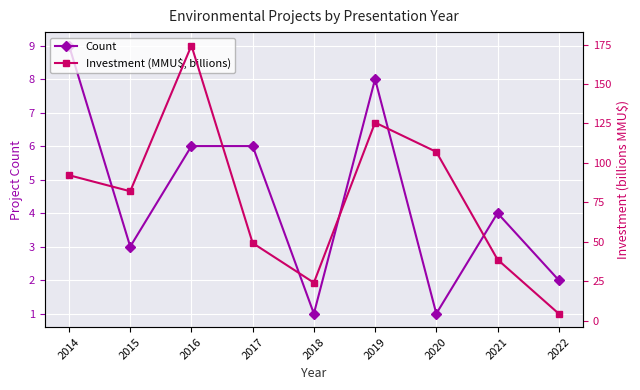

At which category does the chart reach its peak across all series?

2016